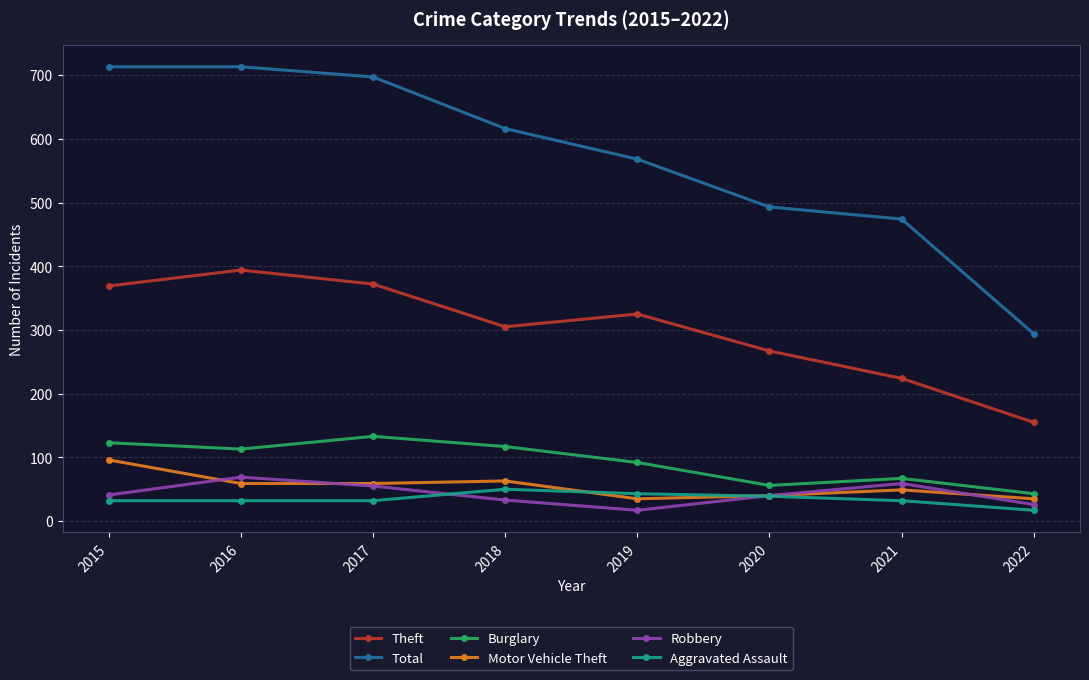

Read the Aggravated Assault value at 2020, to the nearest 10.

40